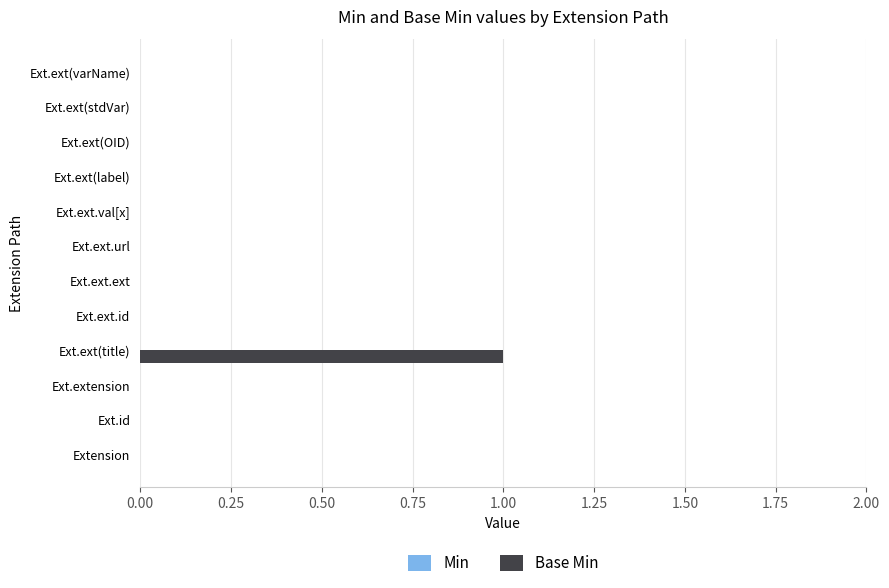

Reading bottom to top, list all the values displayed in this chart.

Extension=0	Ext.id=0	Ext.extension=0	Ext.ext(title)=1	Ext.ext.id=0	Ext.ext.ext=0	Ext.ext.url=0	Ext.ext.val[x]=0	Ext.ext(label)=0	Ext.ext(OID)=0	Ext.ext(stdVar)=0	Ext.ext(varName)=0